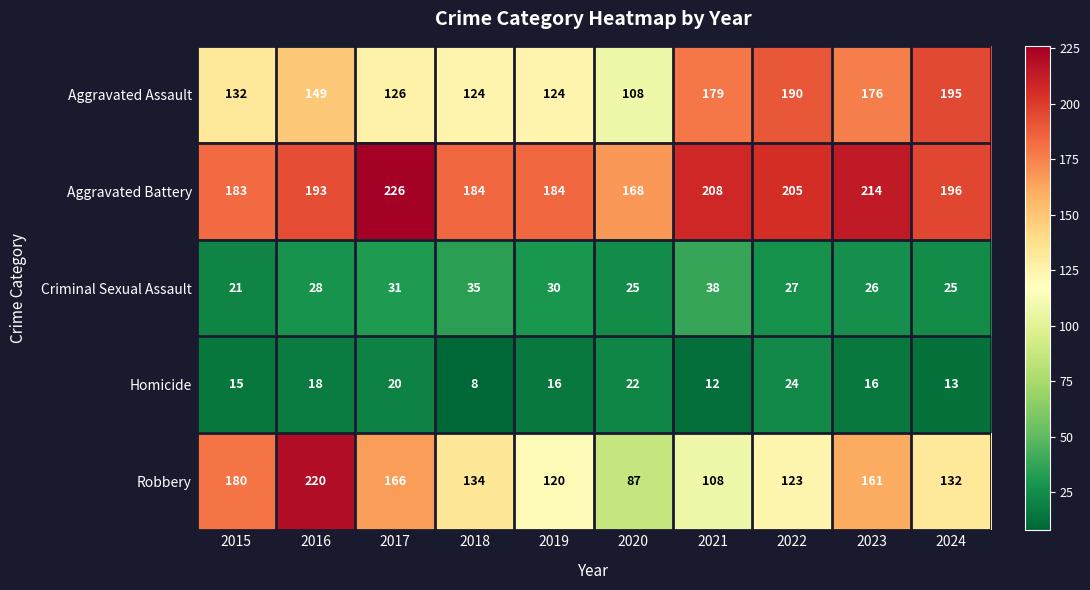

What is the difference between the maximum and minimum values in the Criminal Sexual Assault series?

17